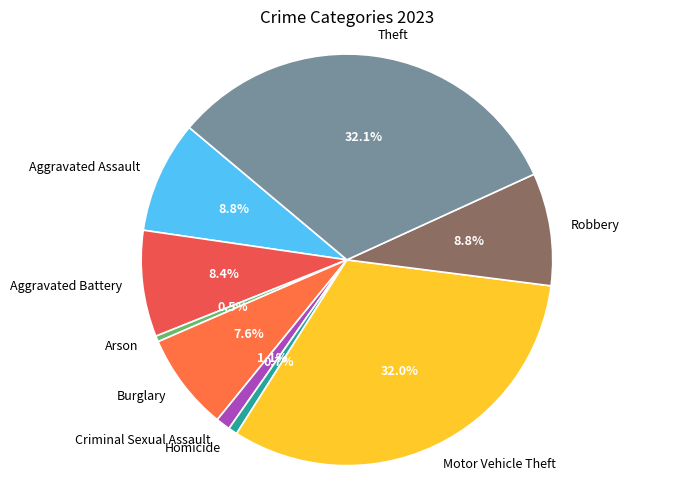

True or false: Burglary accounts for 8% of the total.

True